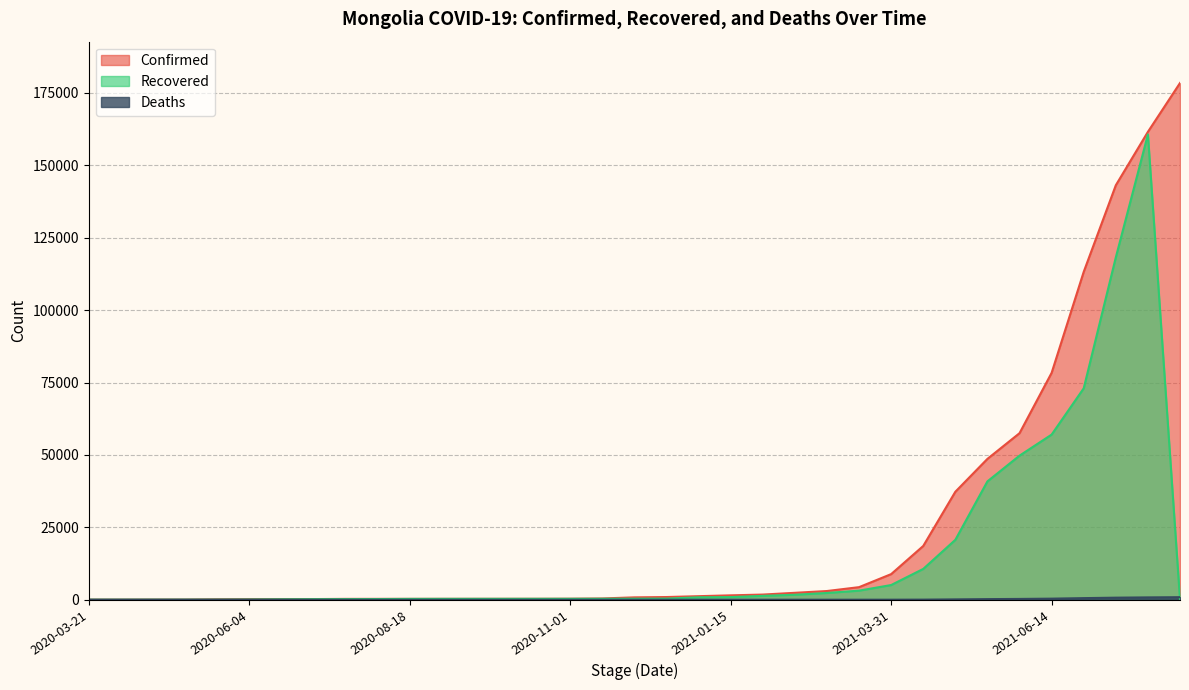

What is the sum of all Recovered values?

549937